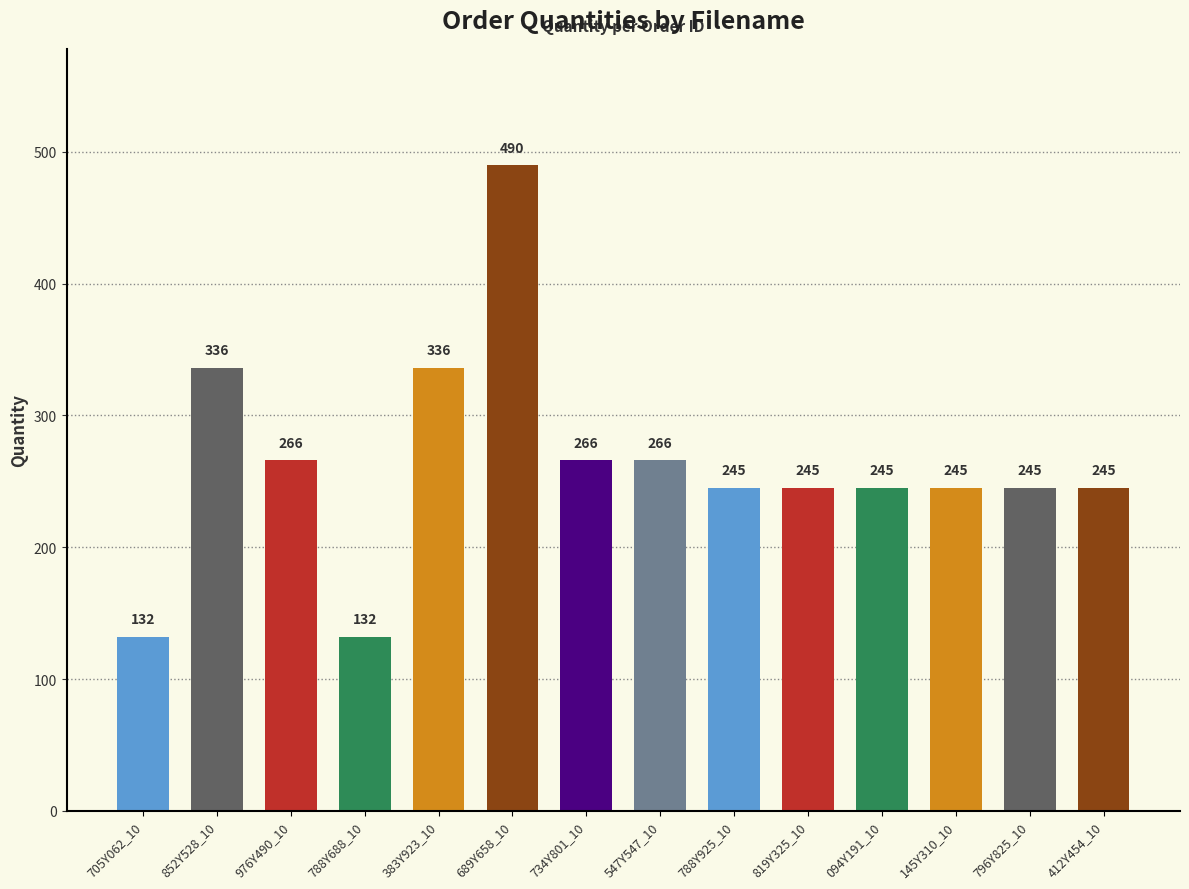

What is the value of the 14th bar from the left?

245